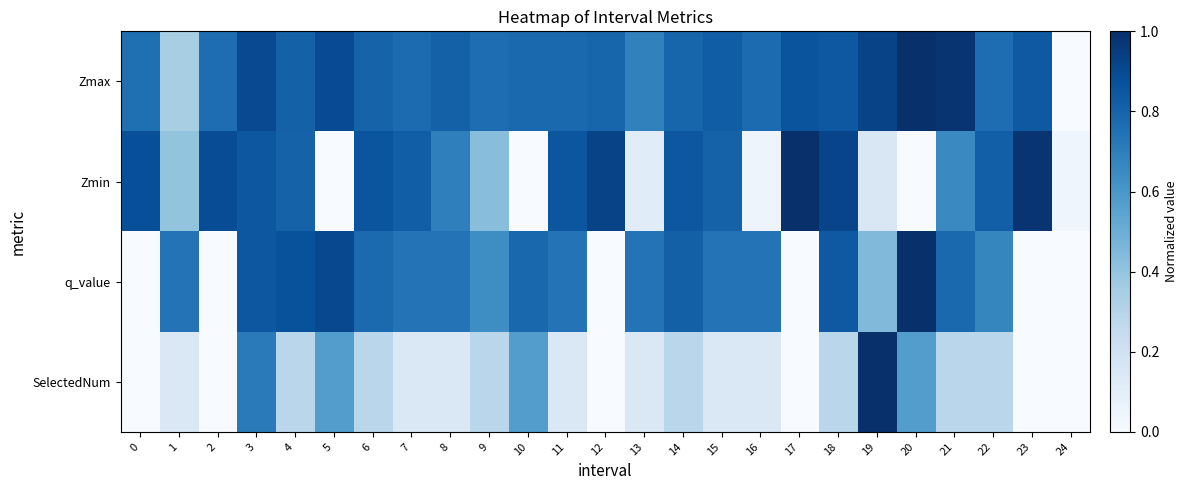

How many series are shown in this chart?

4